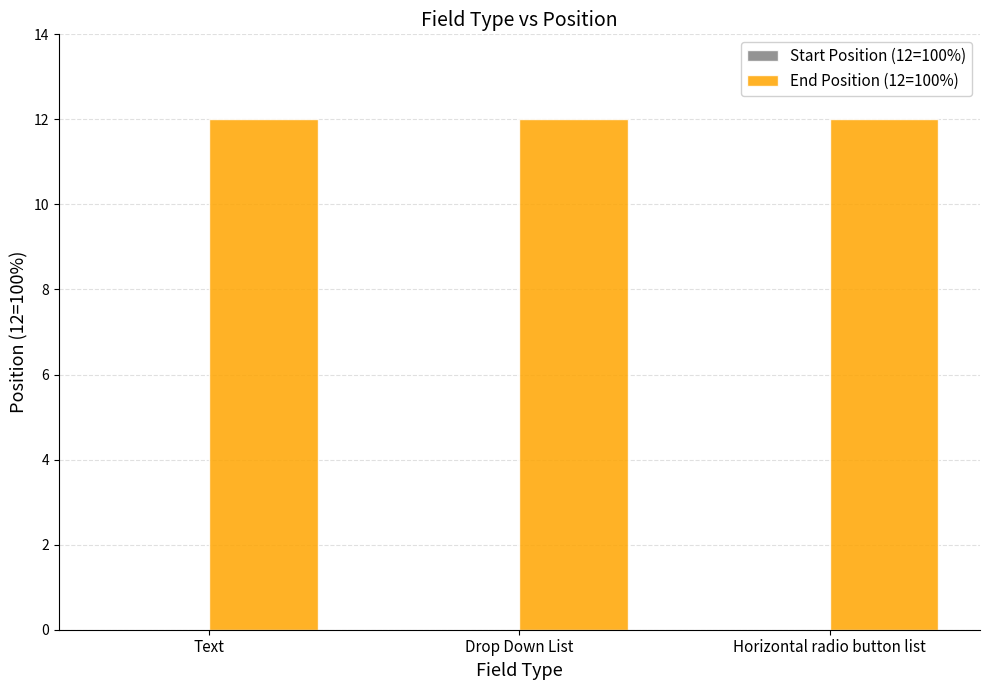

Rank the series by their average value, from highest to lowest.

End Position (12=100%), Start Position (12=100%)